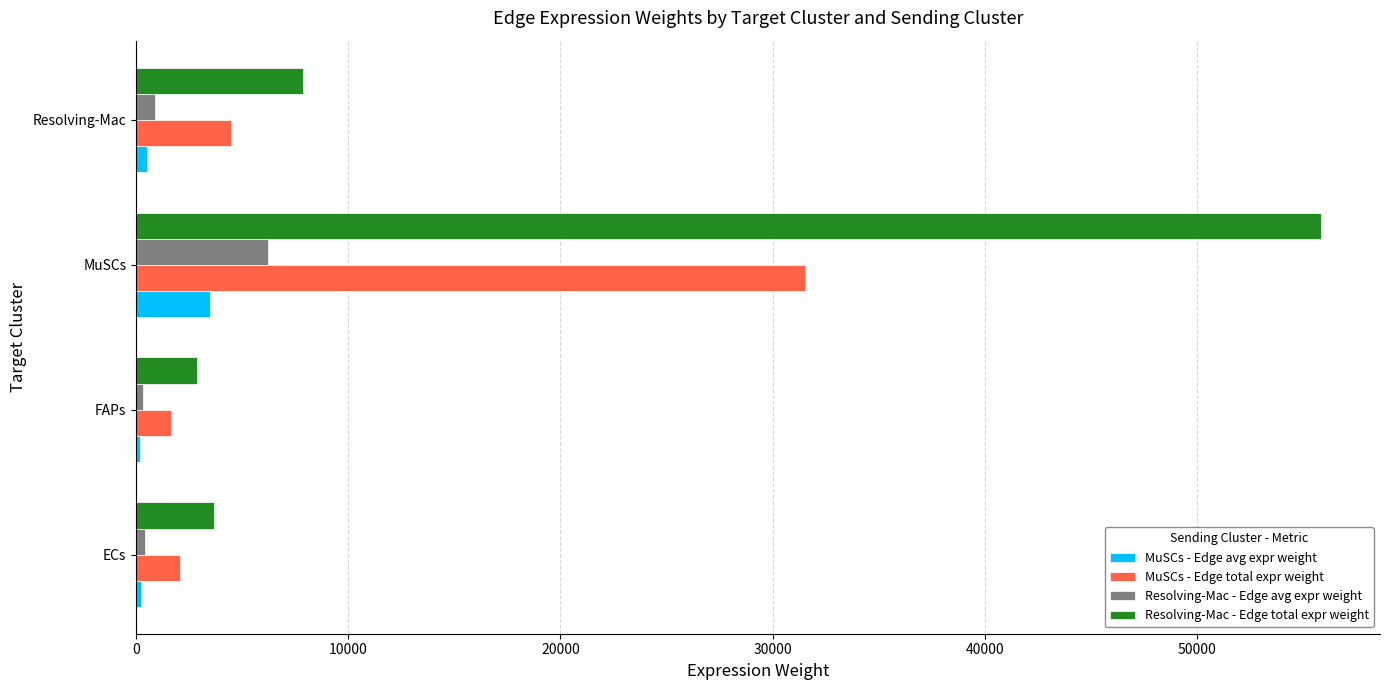

Which series has the largest total across all categories?

Resolving-Mac - Edge total expr weight